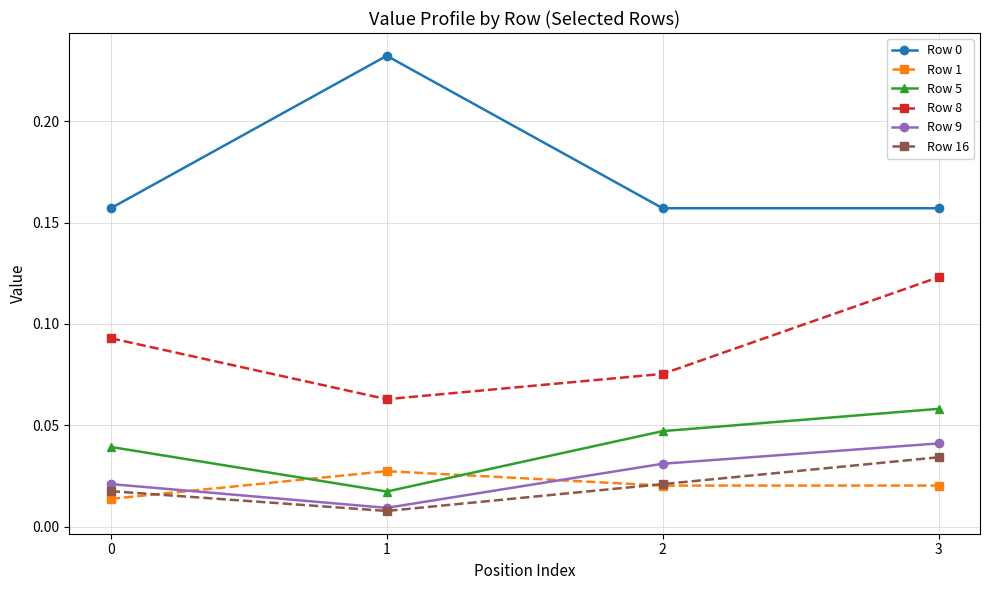

True or false: Row 5 and Row 8 intersect in this chart.

False